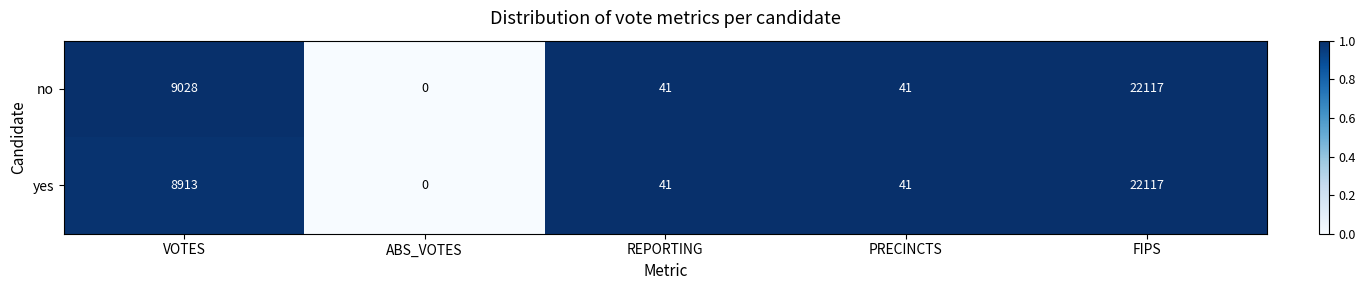

True or false: yes has a value of 22117 at FIPS.

True